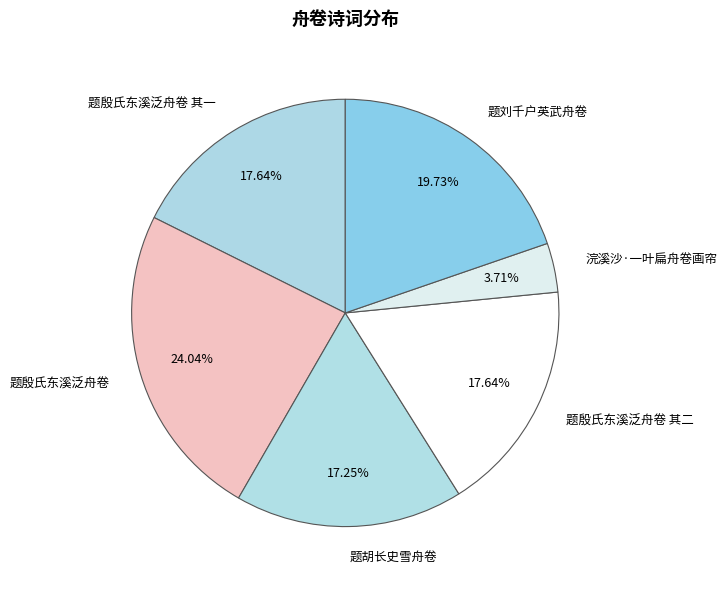

Between 题刘千户英武舟卷 and 浣溪沙·一叶扁舟卷画帘, which is larger?

题刘千户英武舟卷